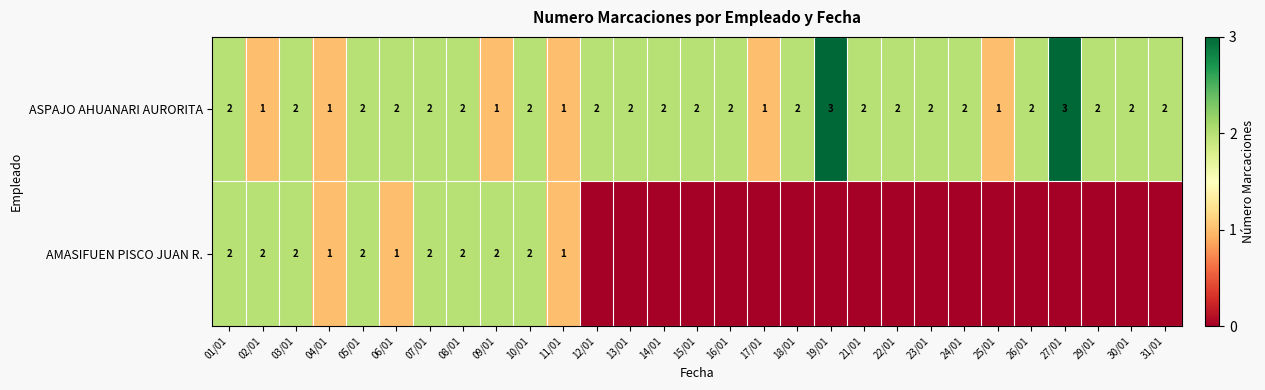

What is the sum of the AMASIFUEN PISCO JUAN R. values at 09/01 and 03/01?

4